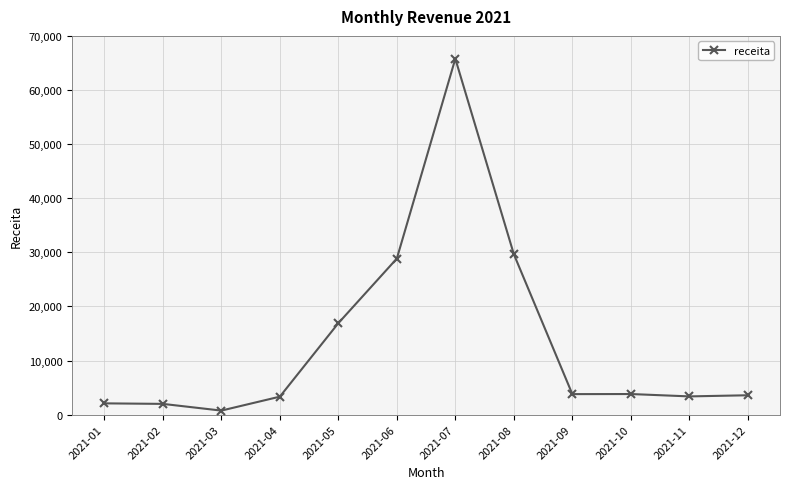

True or false: the data has more than 0 interior local peaks.

True